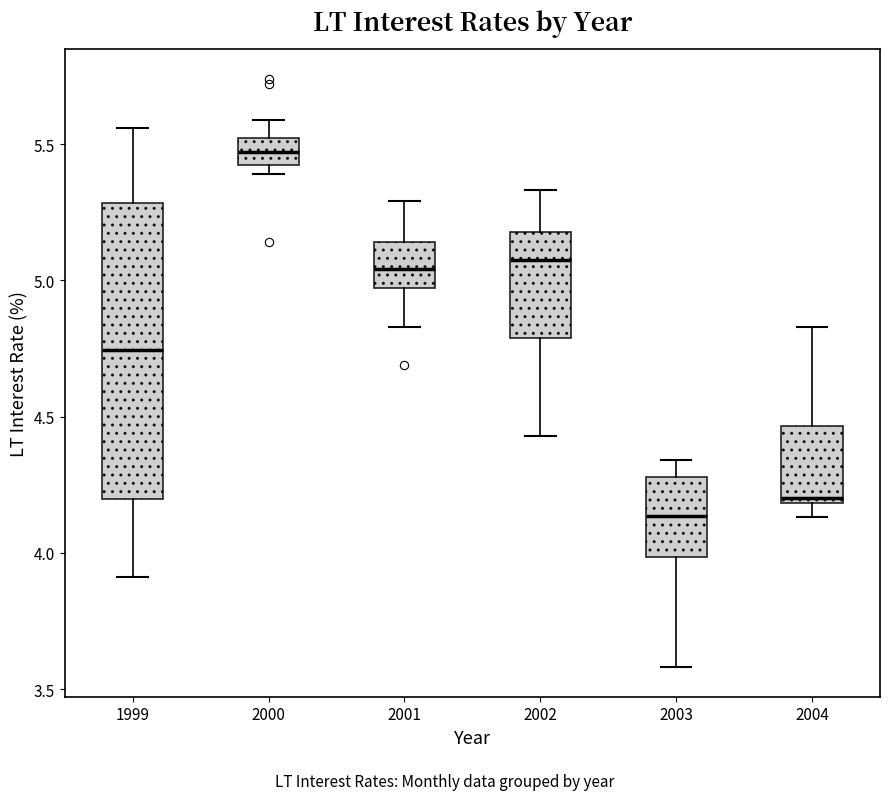

Which box's median line is the lowest?

2003